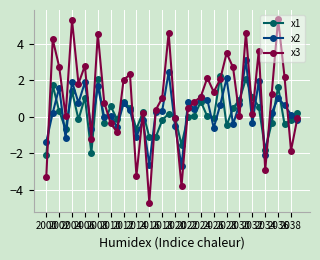

True or false: x1 has more than 2 points higher than both neighbors.

True